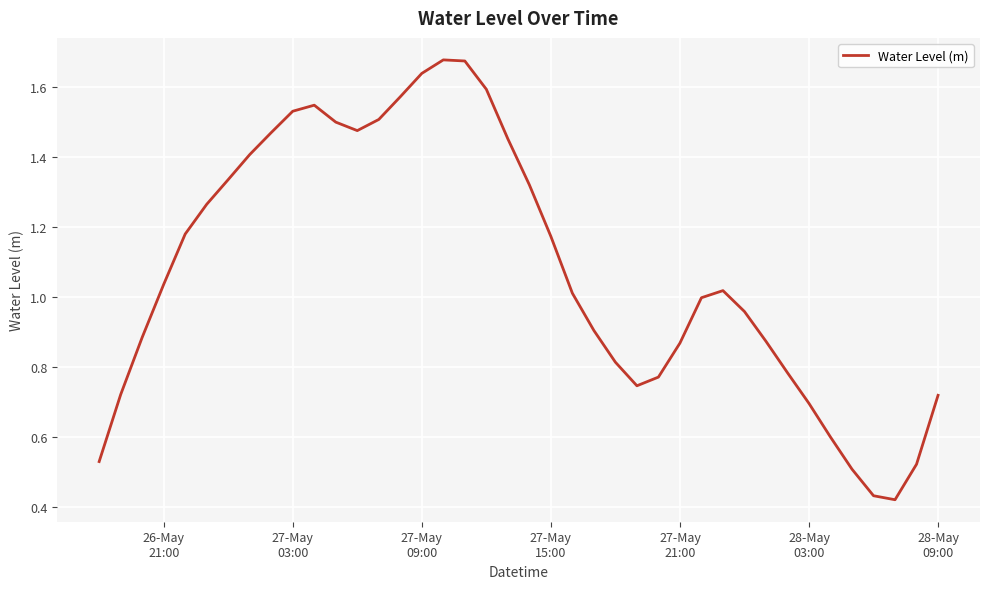

What is the maximum value shown in the chart?

1.7